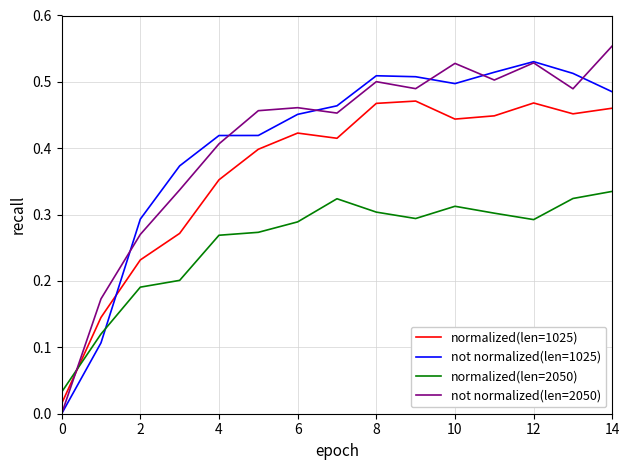

What are all the series names shown in the legend?

normalized(len=1025), not normalized(len=1025), normalized(len=2050), not normalized(len=2050)